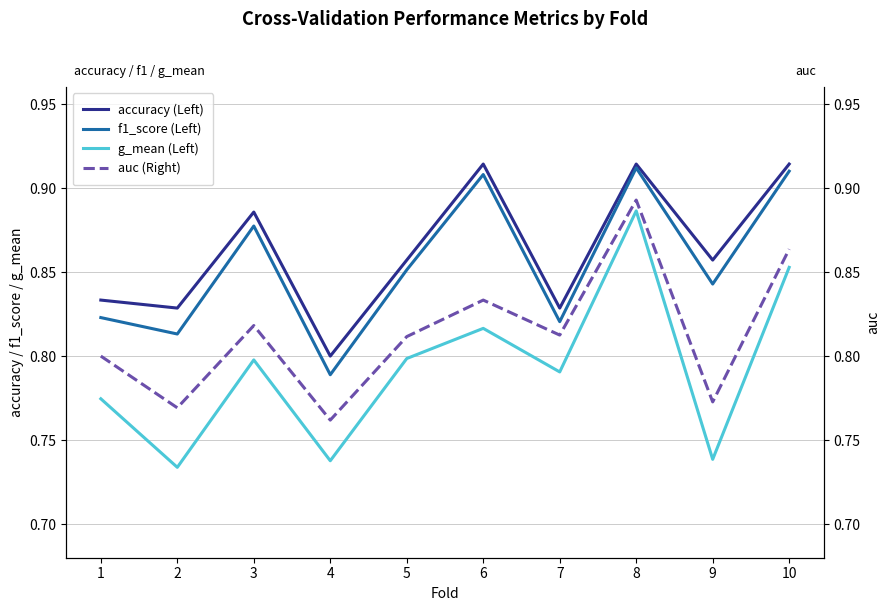

True or false: auc (Right) and accuracy (Left) intersect in this chart.

False